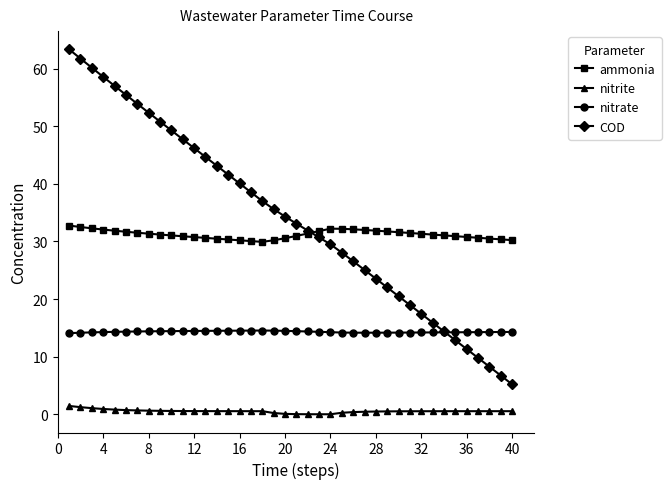

What is the sum of all COD values?

1363.1